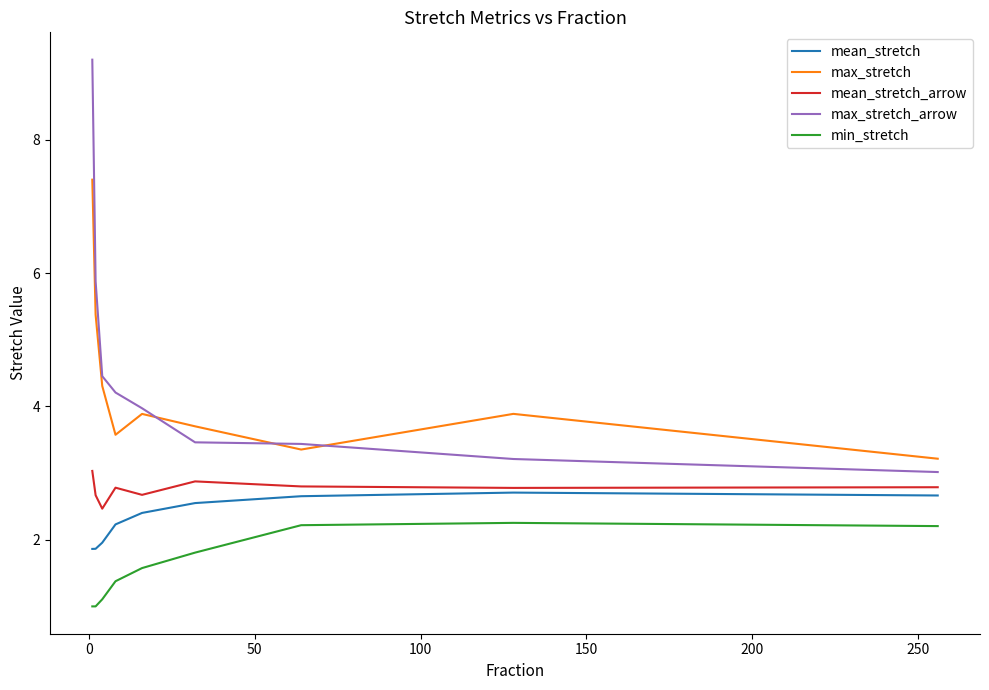

How many lines are shown in the chart?

5